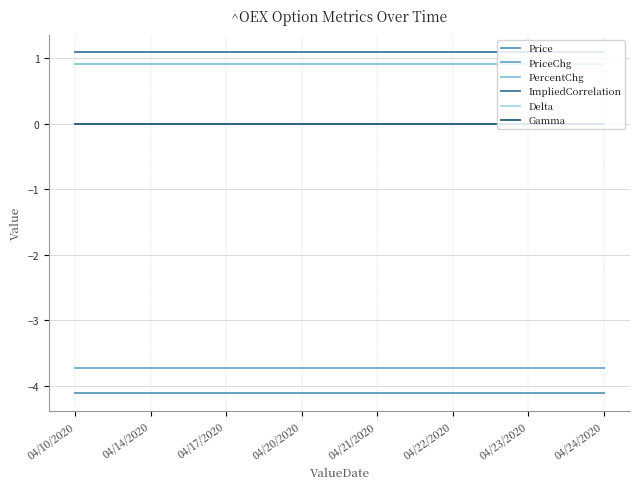

Which series has the widest spread of values?

Price